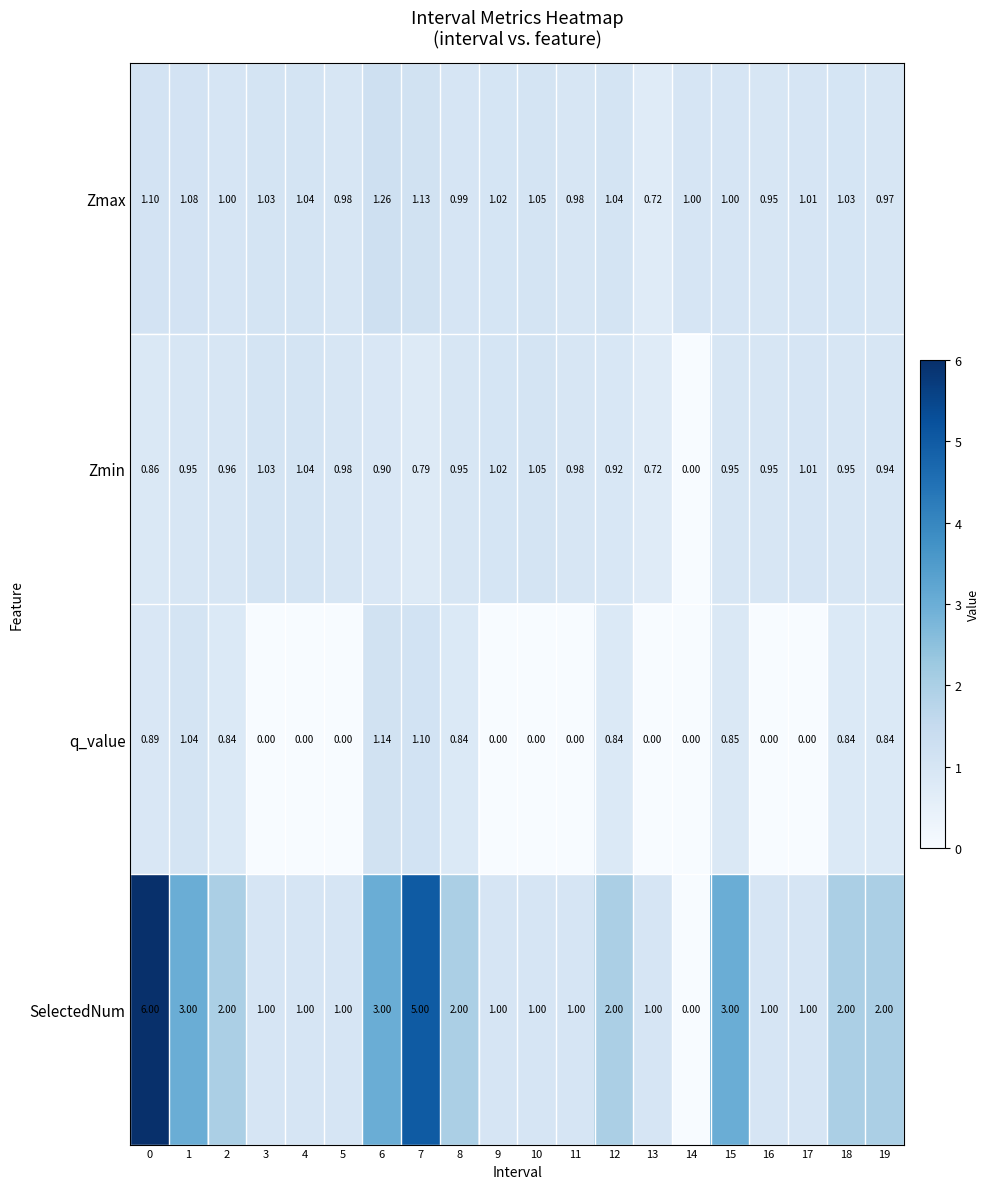

Which series has the largest total across all categories?

SelectedNum